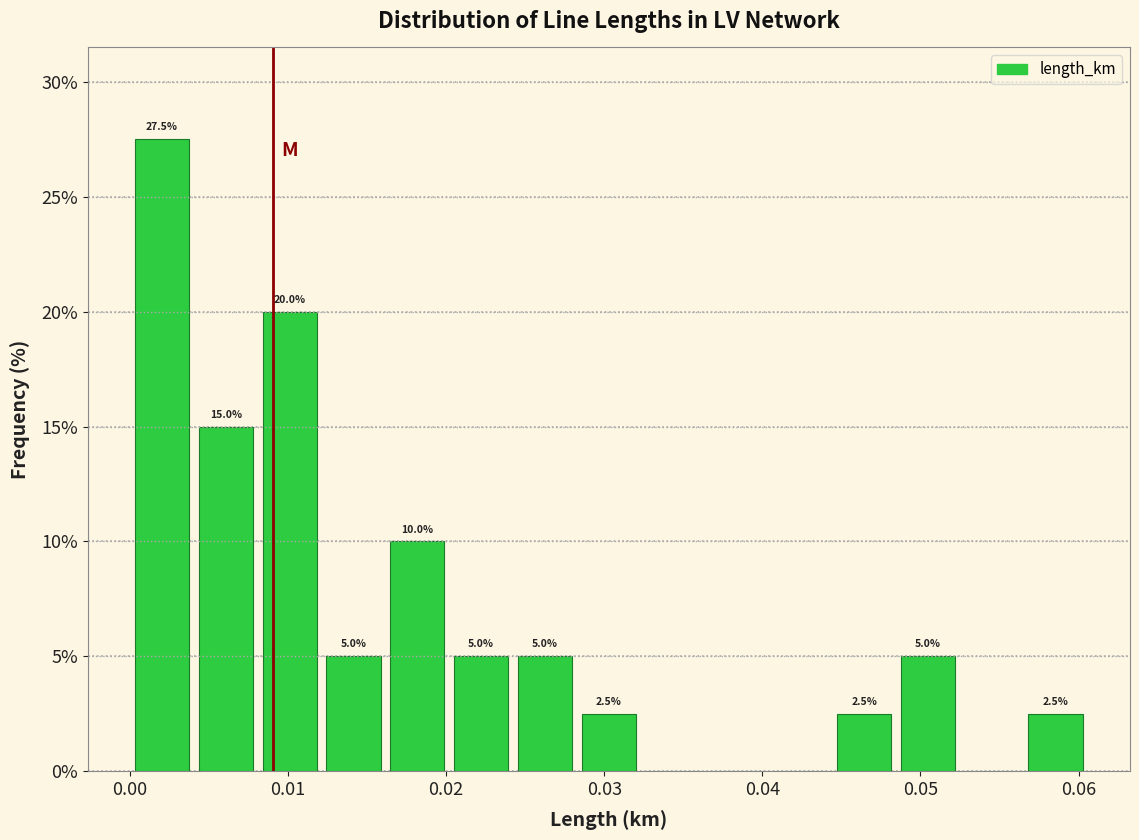

Over which range of the x-axis is the bar tallest?

0.000 to 0.004